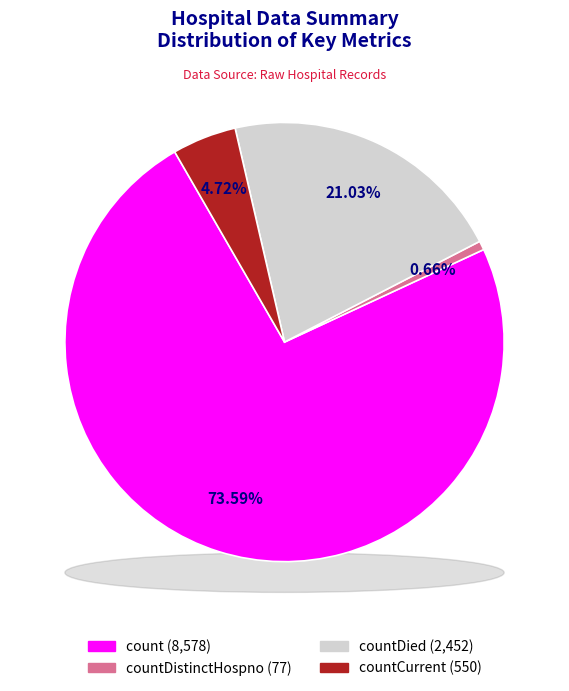

Is there any slice that represents more than half of the pie?

Yes